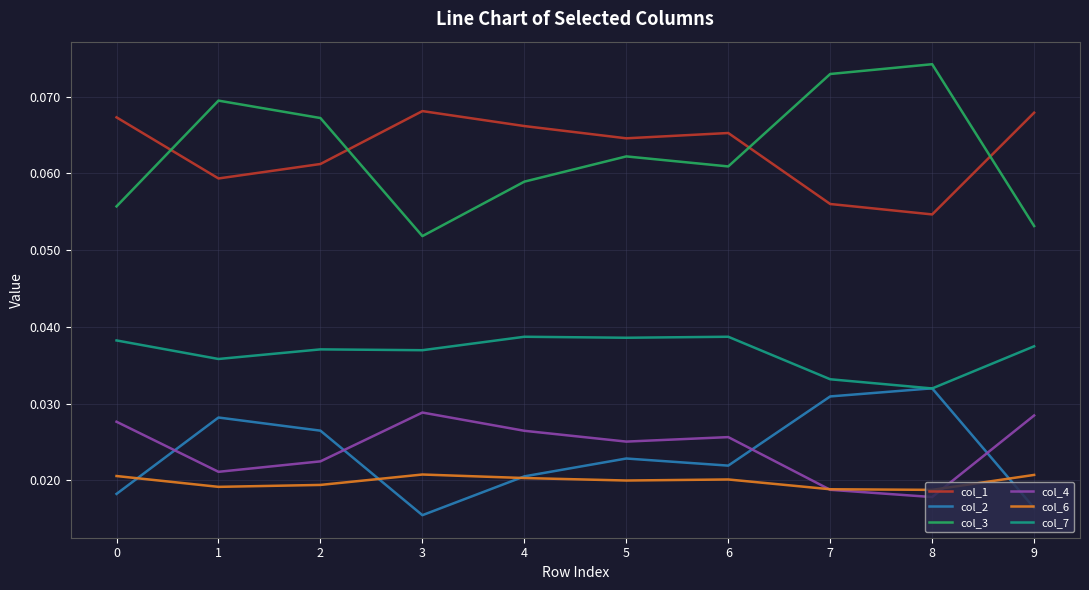

Is the value of col_1 at 0 greater than the value of col_7 at 0?

Yes